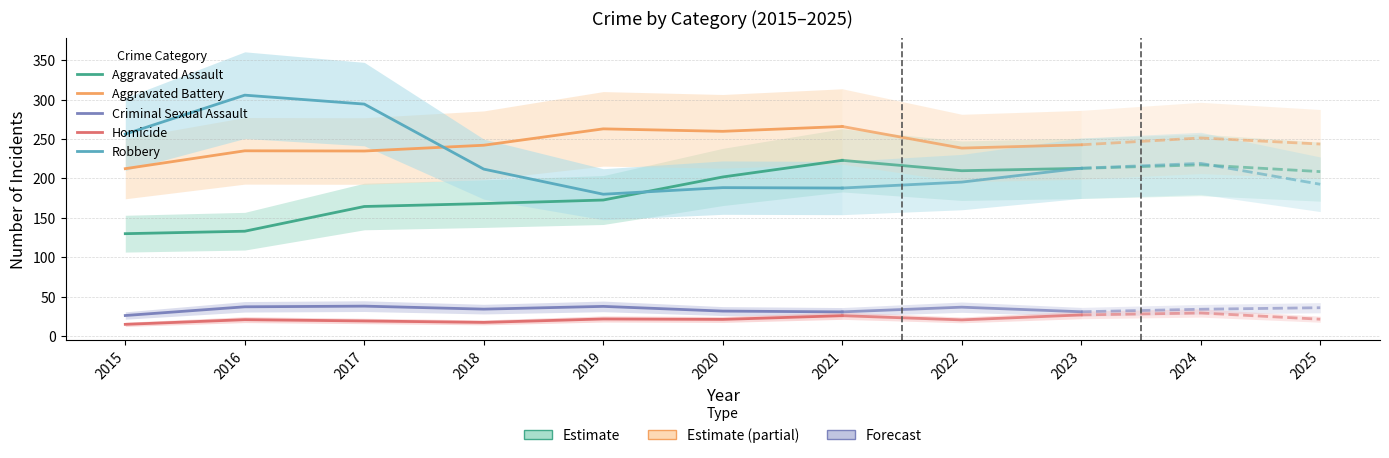

Rank the series at 2021 from highest to lowest value.

Aggravated Battery, Aggravated Assault, Robbery, Criminal Sexual Assault, Homicide